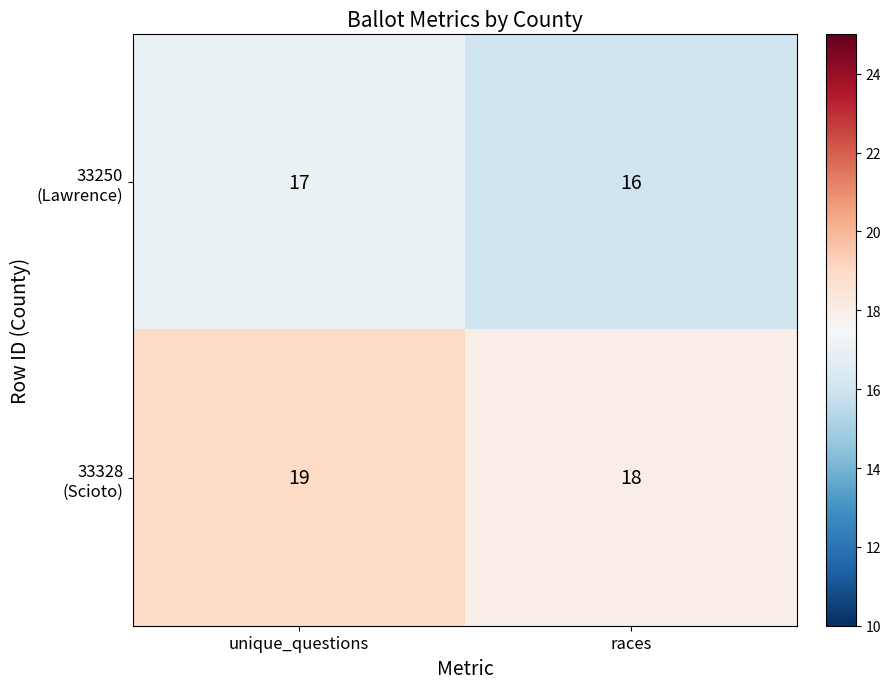

Which label corresponds to the largest value in the chart?

unique_questions